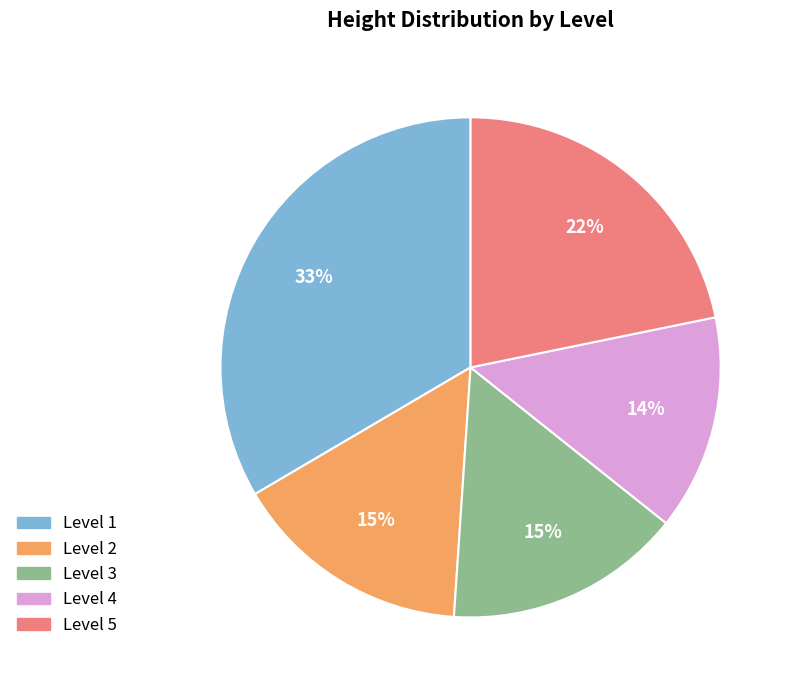

Count the number of slices in the pie.

5